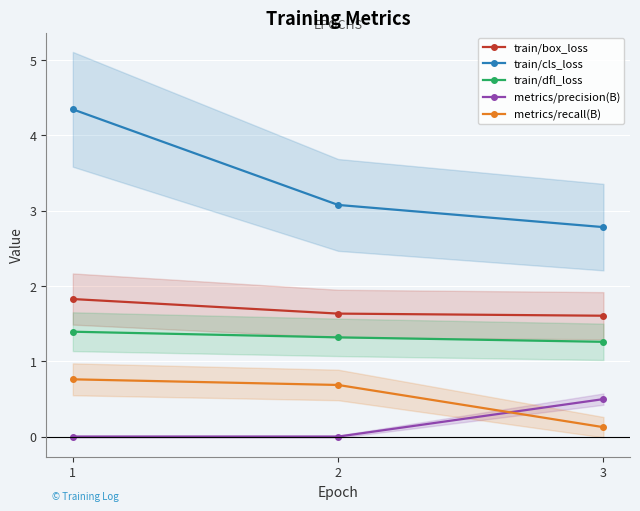

The value of metrics/recall(B) at 2 is 0.7. True or false?

True